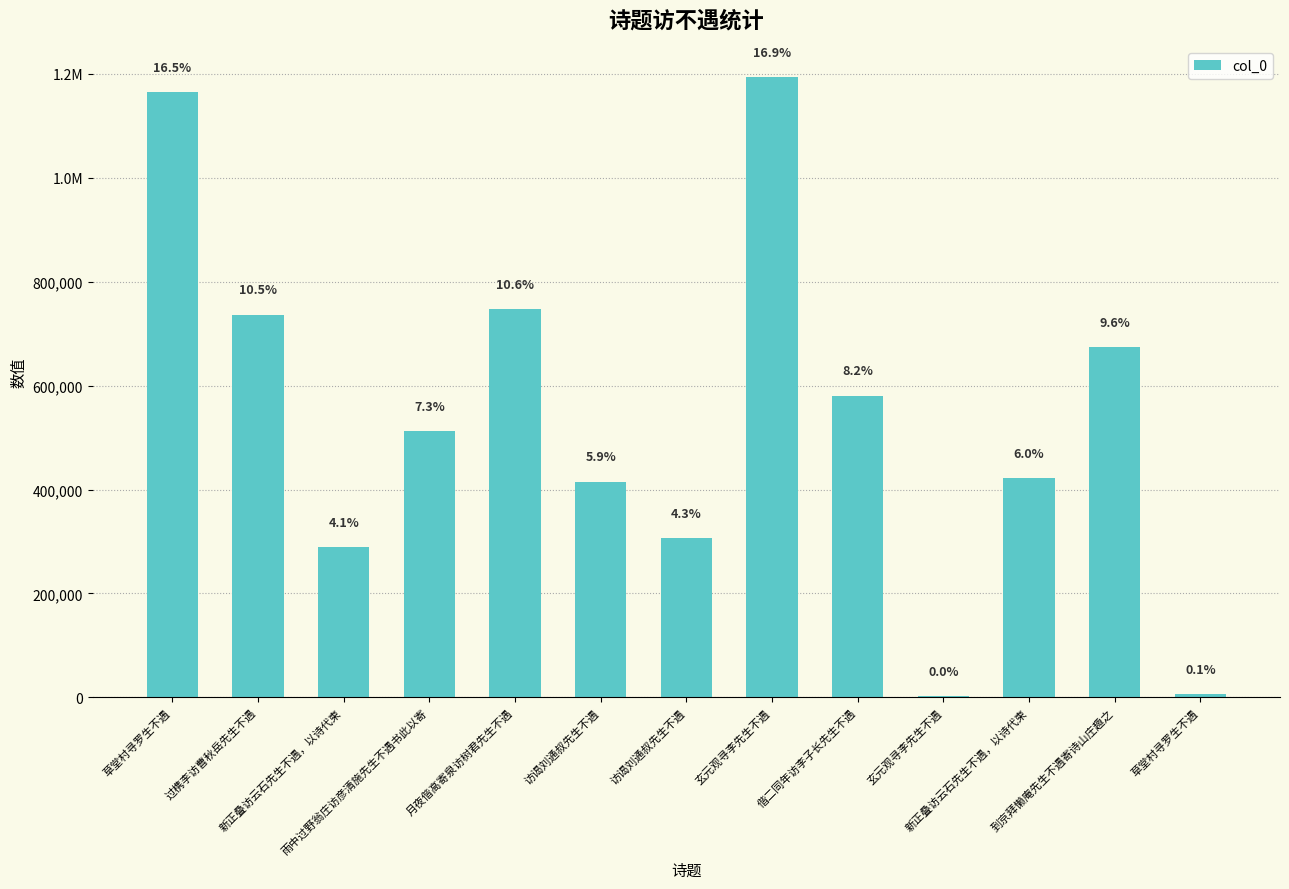

What is the label of the 10th bar from the right?

雨中过野翁庄访彦清施先生不遇书此以寄